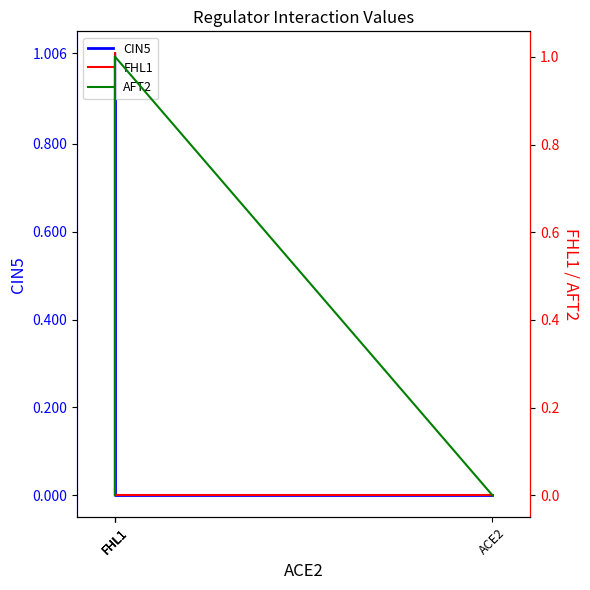

What is the highest value of the FHL1 series?

1.0